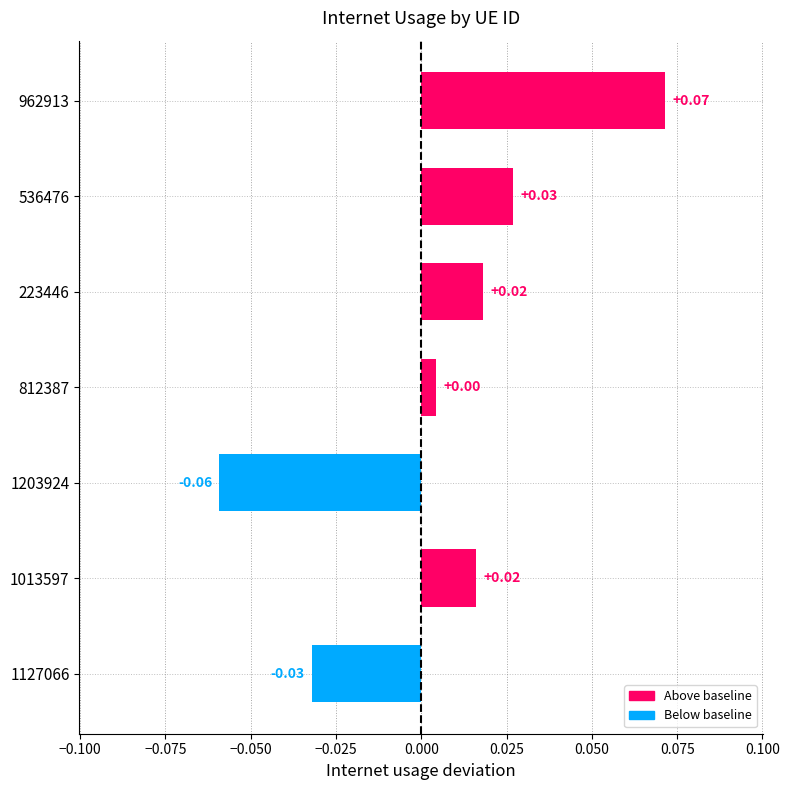

Between 1127066 and 812387, which is larger?

812387